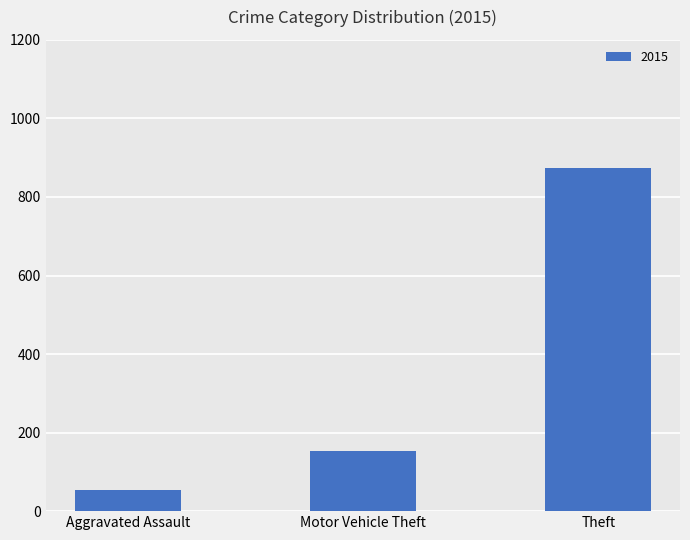

How many distinct data groups are displayed?

1